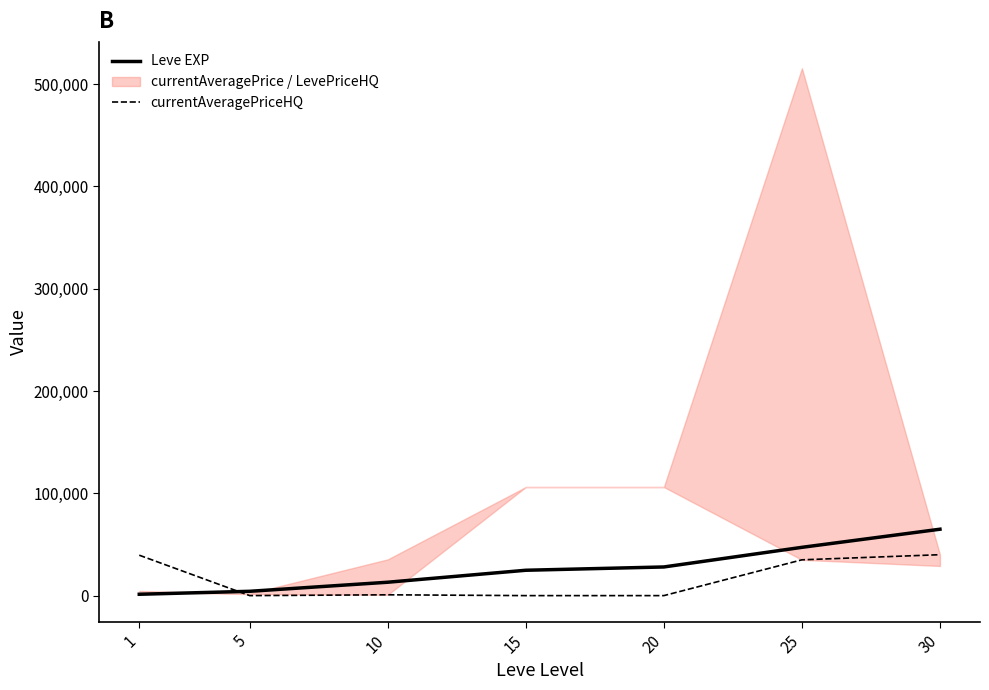

True or false: currentAveragePriceHQ has a value of 0 at 20.

True